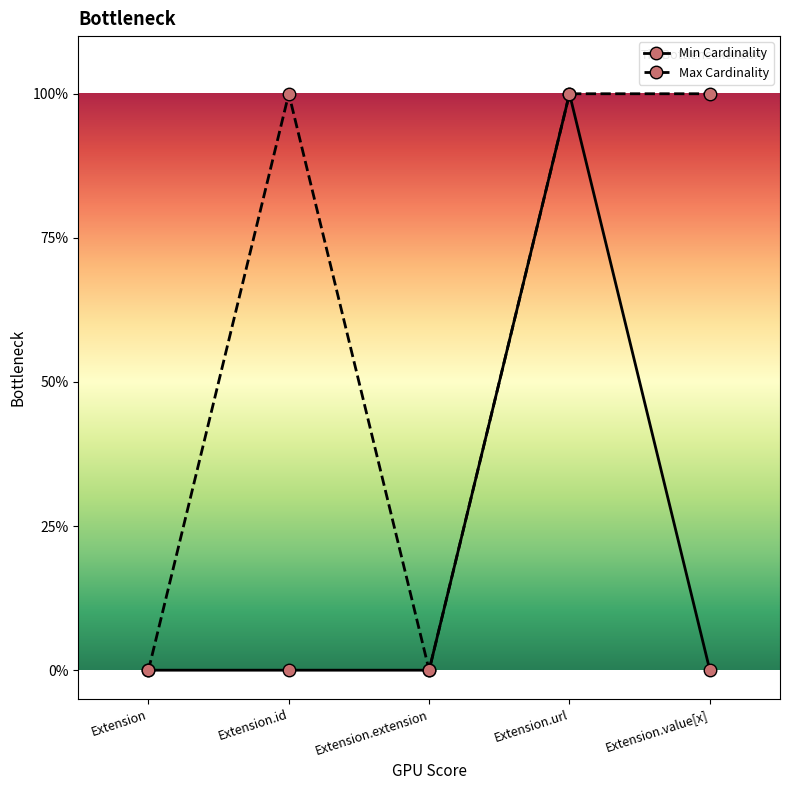

What position from the left is Extension.id?

2